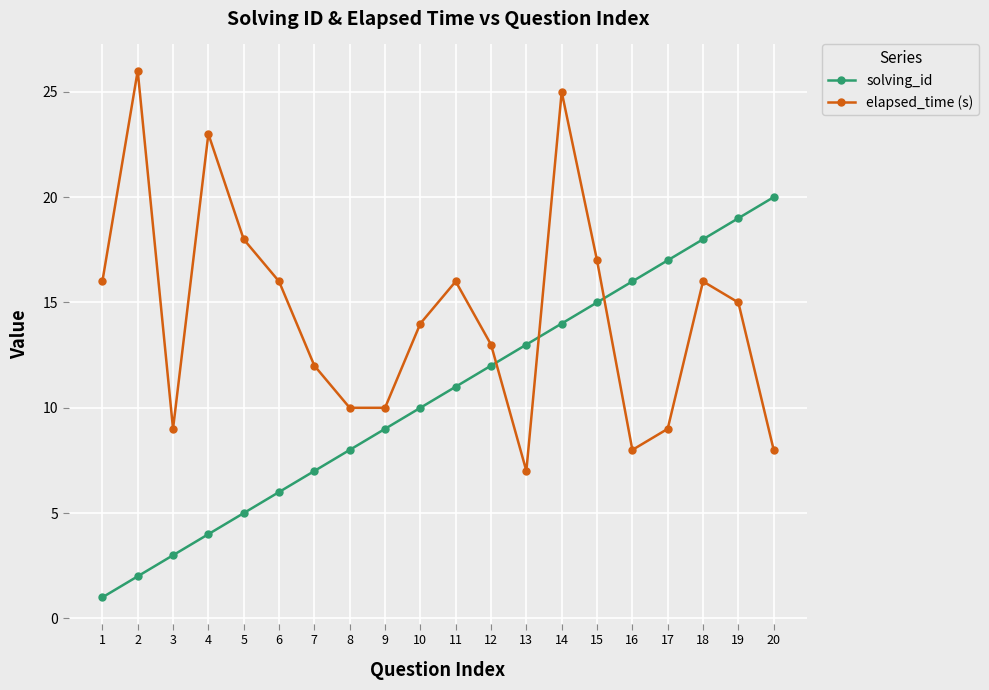

What is the difference between the maximum and minimum values in the solving_id series?

19